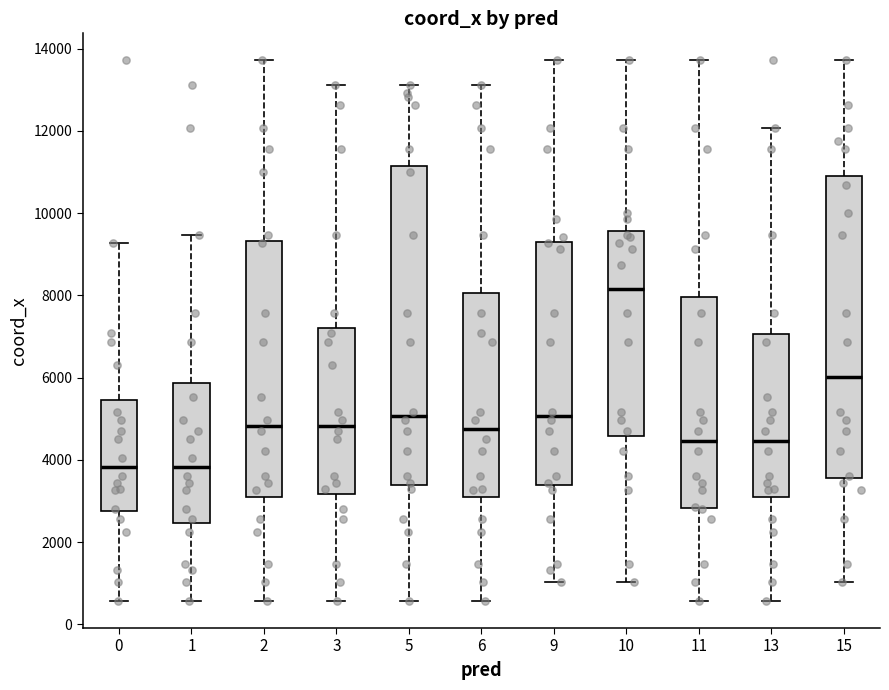

Which box has the highest median line?

10